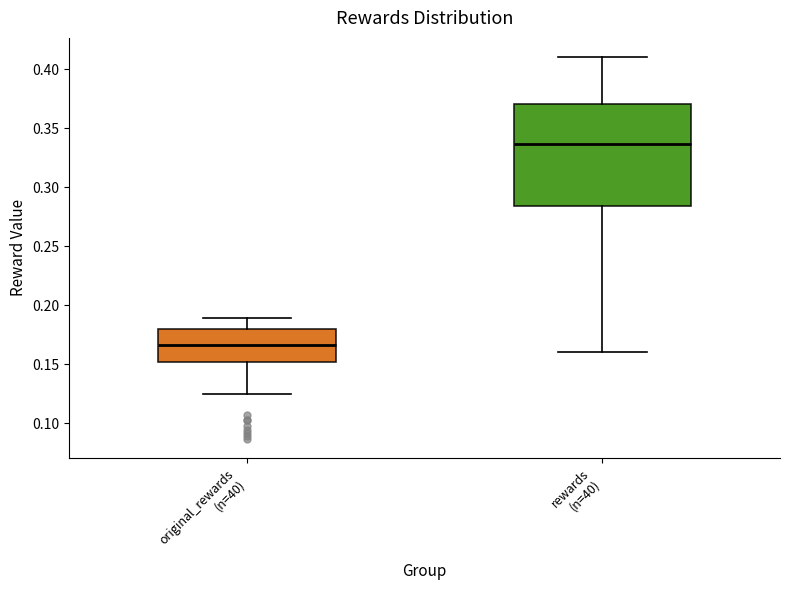

Where is the lower edge of the box for rewards (n=40) on the y-axis? The values are not printed on the chart, so give them approximately, as read against the axis.

0.285